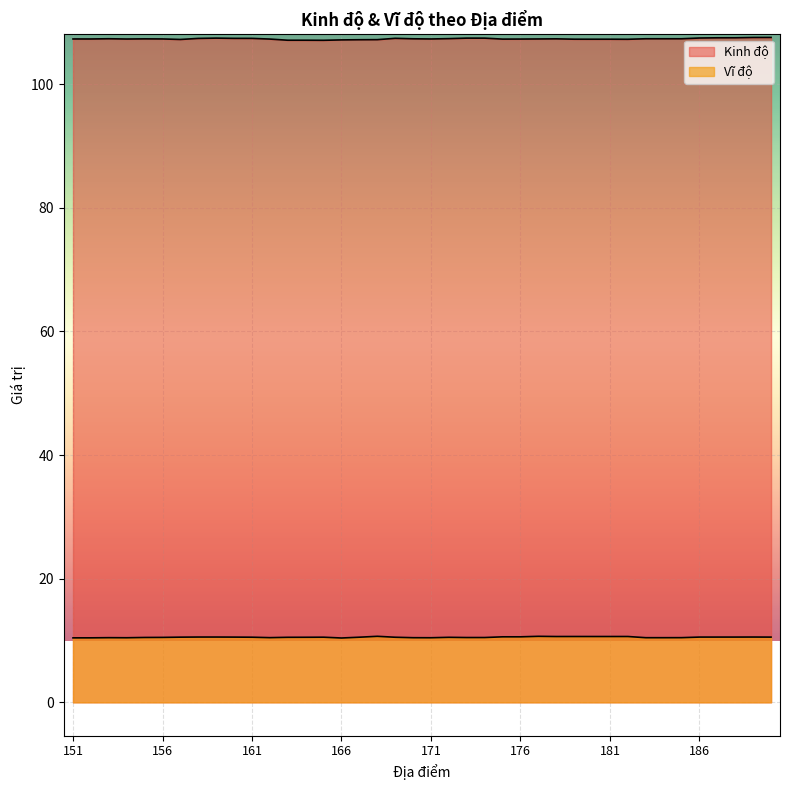

Which series changed the most between 163 and 189?

Kinh độ